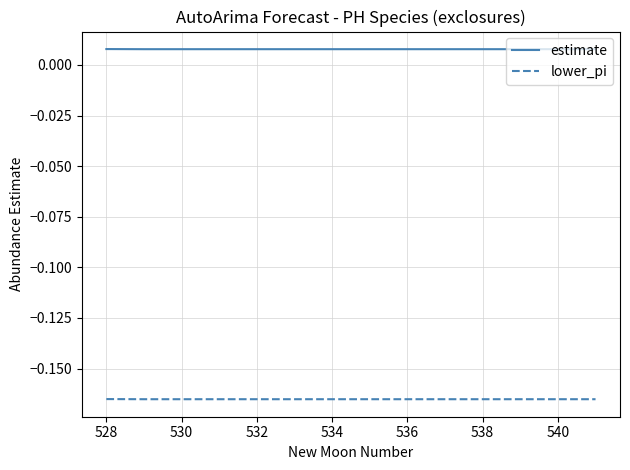

Which series has the largest total across all categories?

estimate